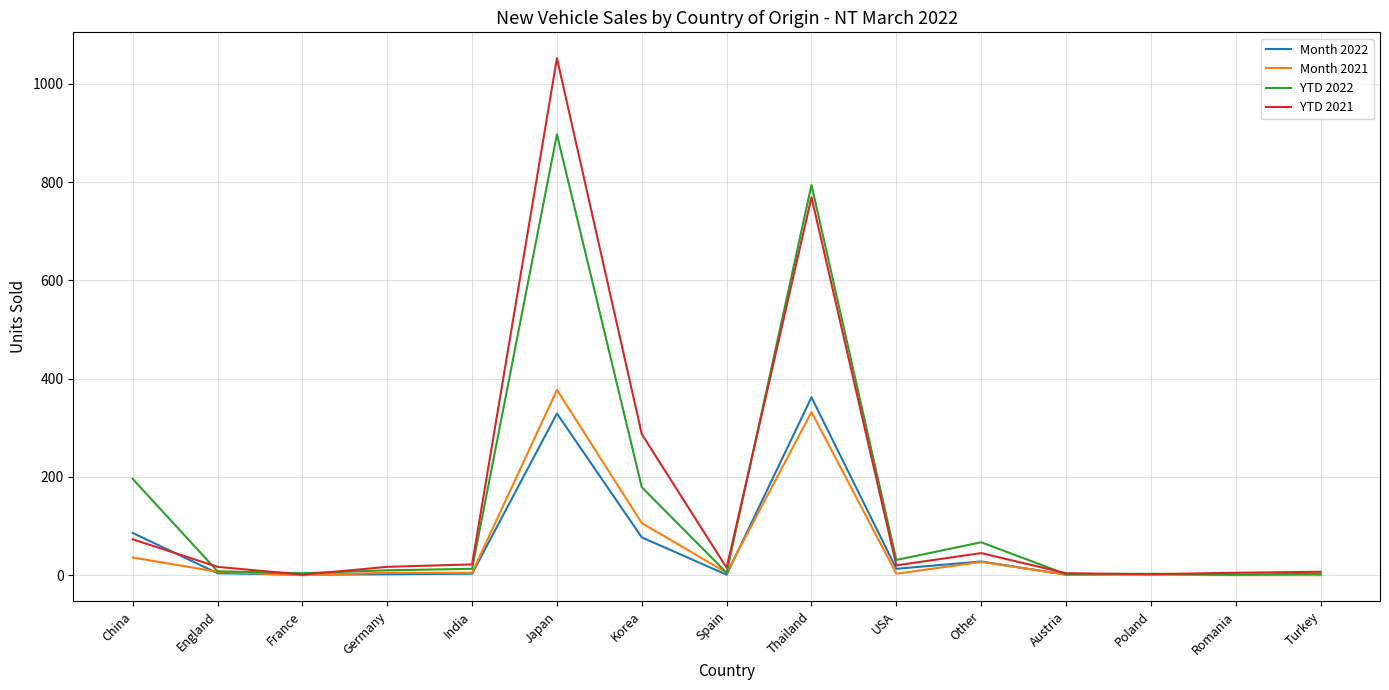

What is the difference between the highest and lowest values at Japan?

723